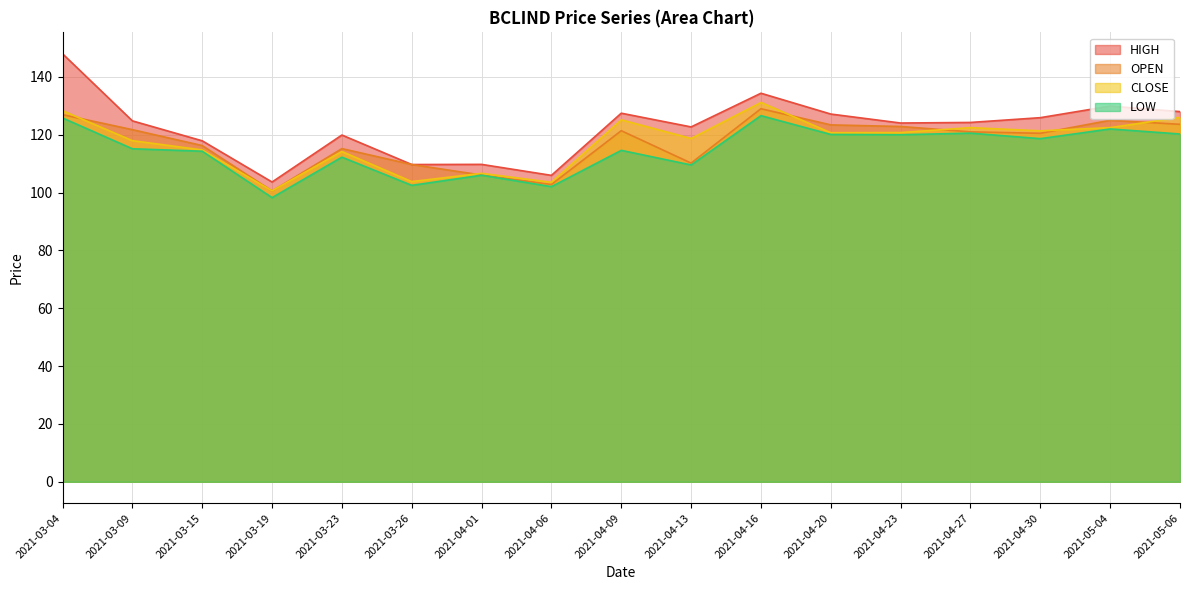

Is the value of HIGH at 2021-03-15 greater than the value of OPEN at 2021-03-23?

Yes